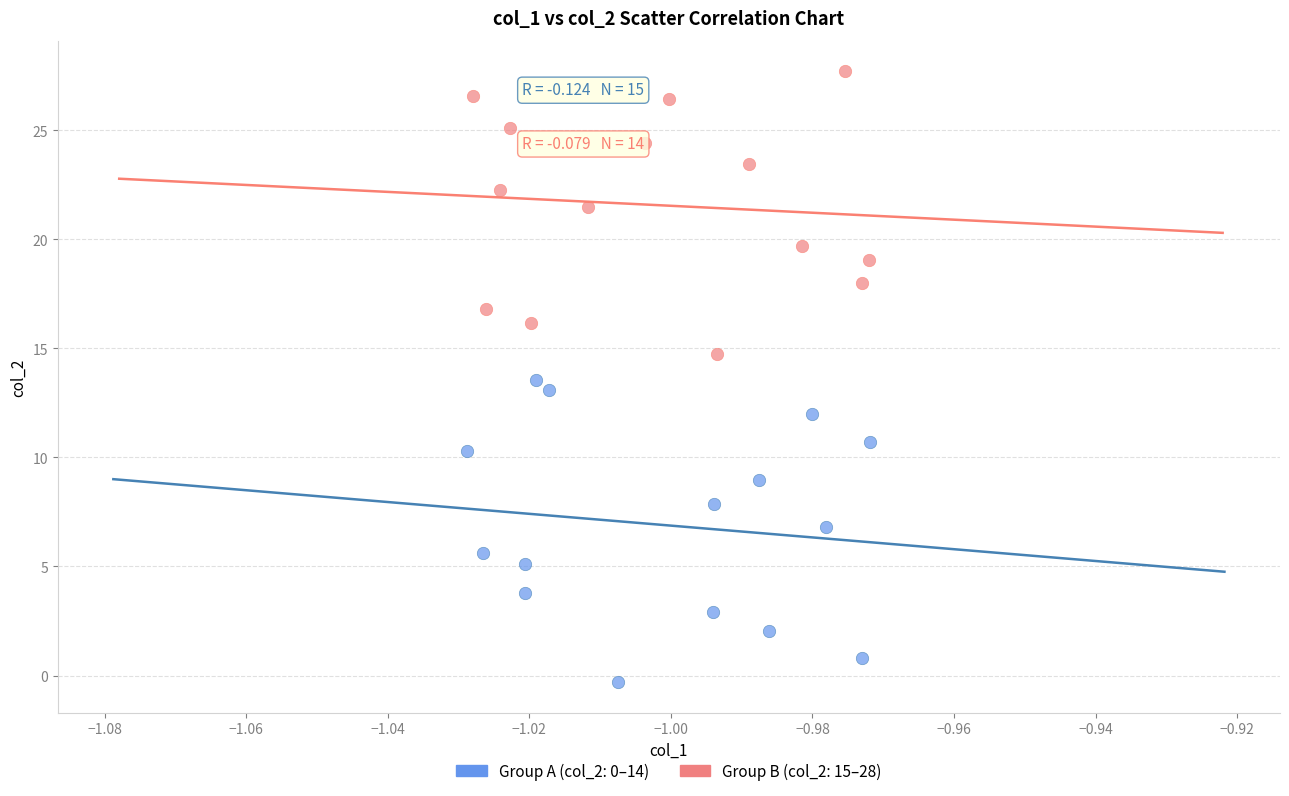

Which series contains the highest Y value?

Group B (col_2: 15–28)